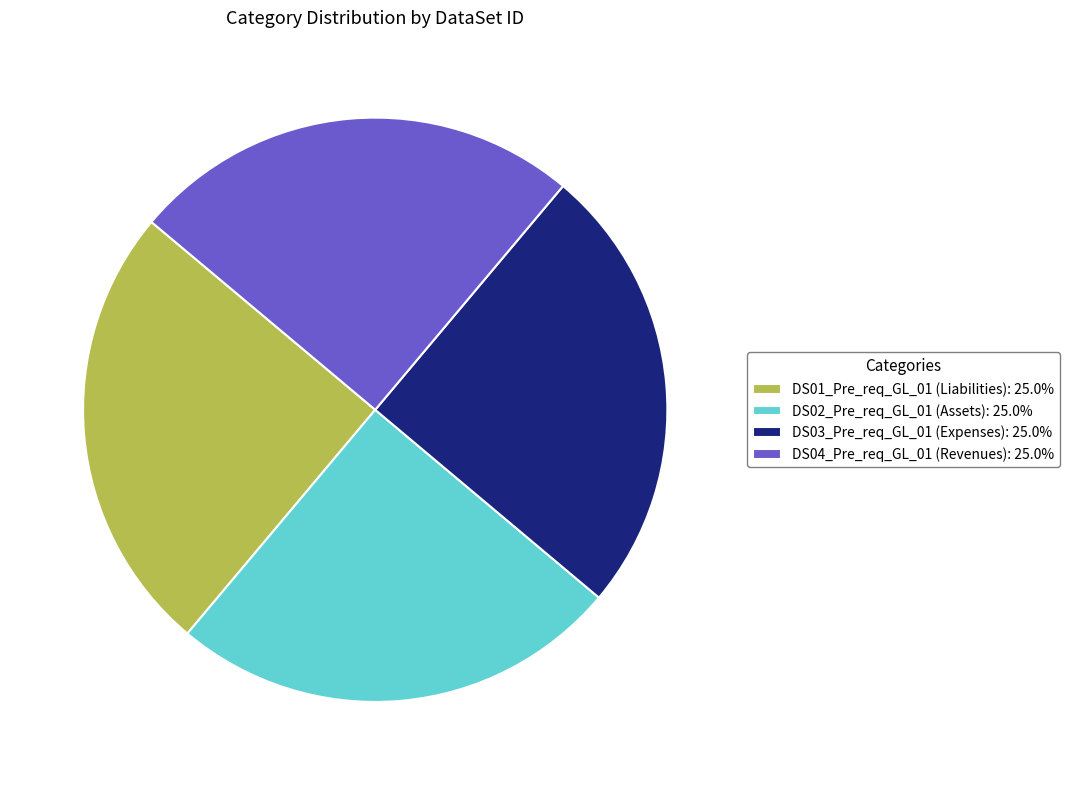

What is the ratio of the value at DS03_Pre_req_GL_01 to the value at DS01_Pre_req_GL_01?

1.0